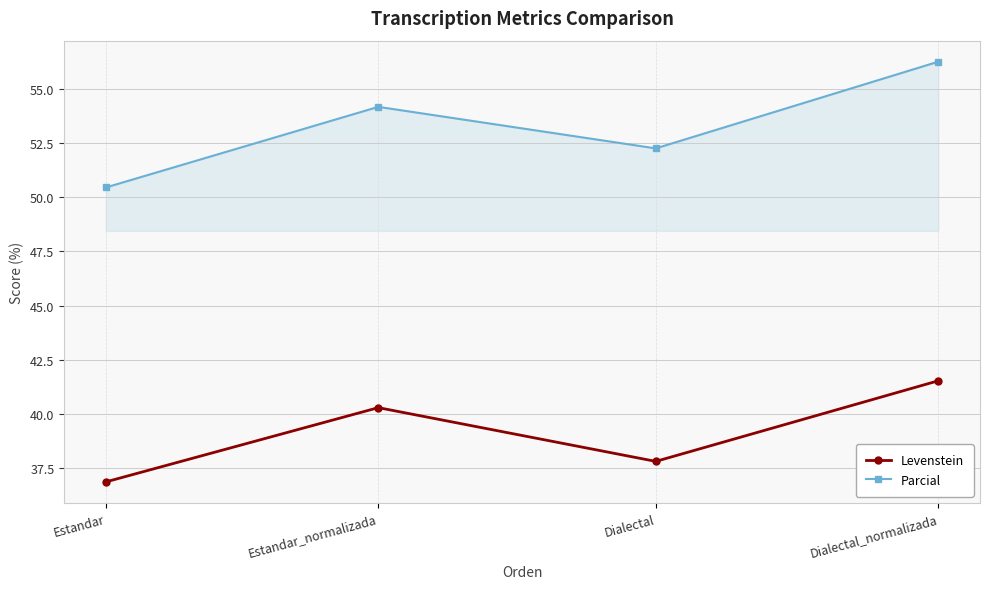

What are all the series names shown in the legend?

Levenstein, Parcial